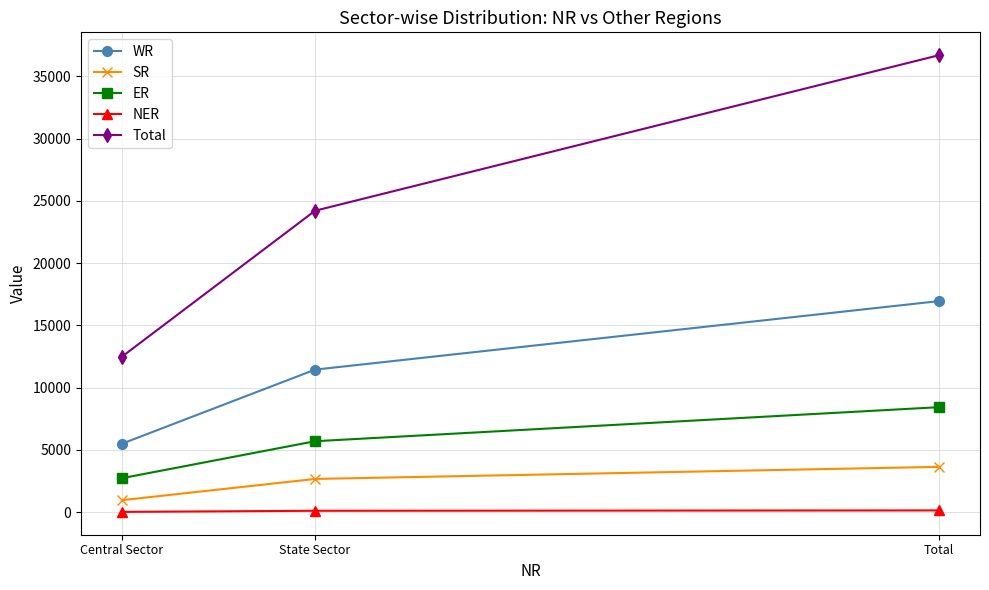

What is the sum of all NER values?

298